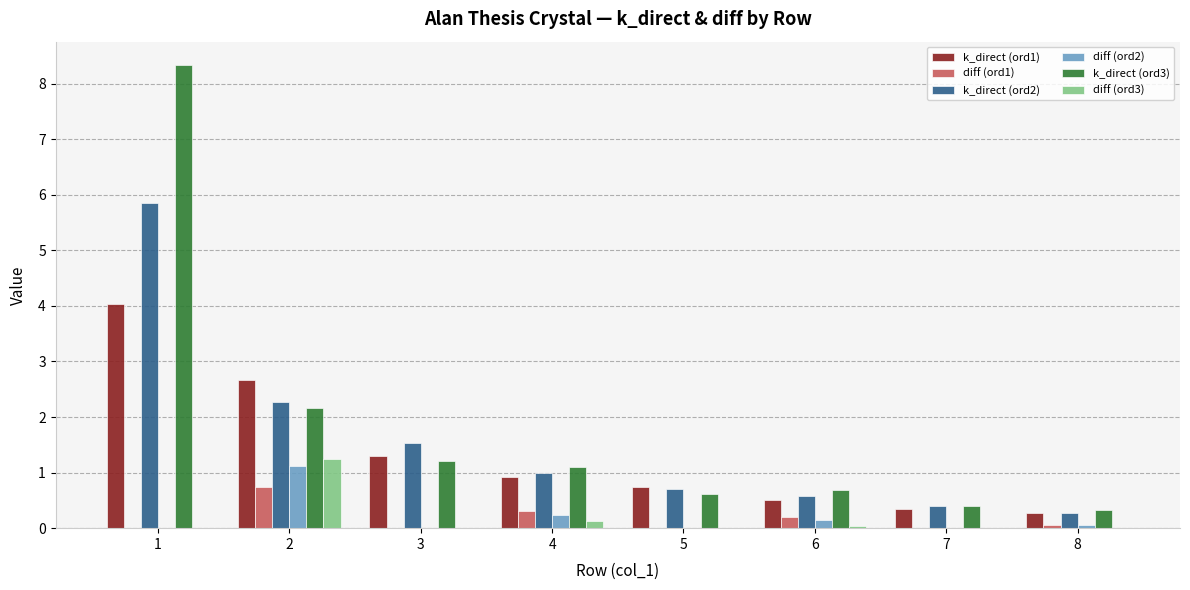

What is the greatest value displayed?

8.3